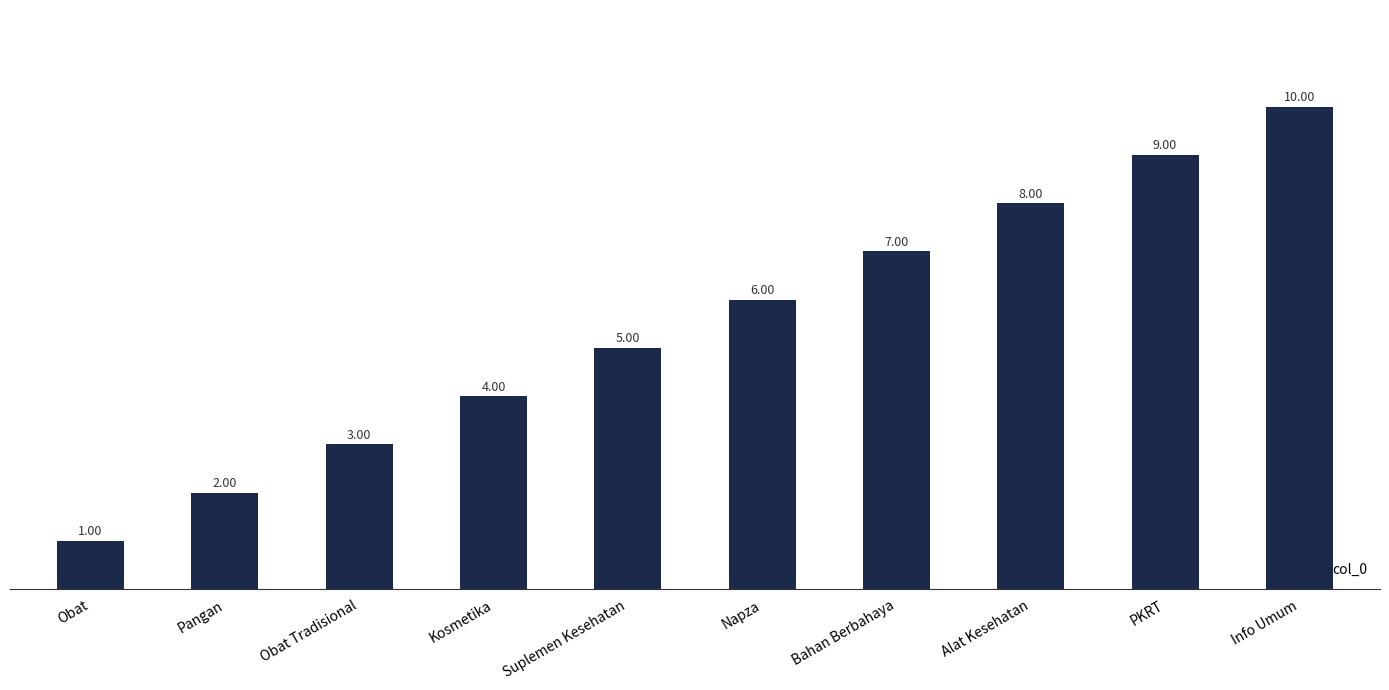

What is the change in value from Kosmetika to Alat Kesehatan?

+4